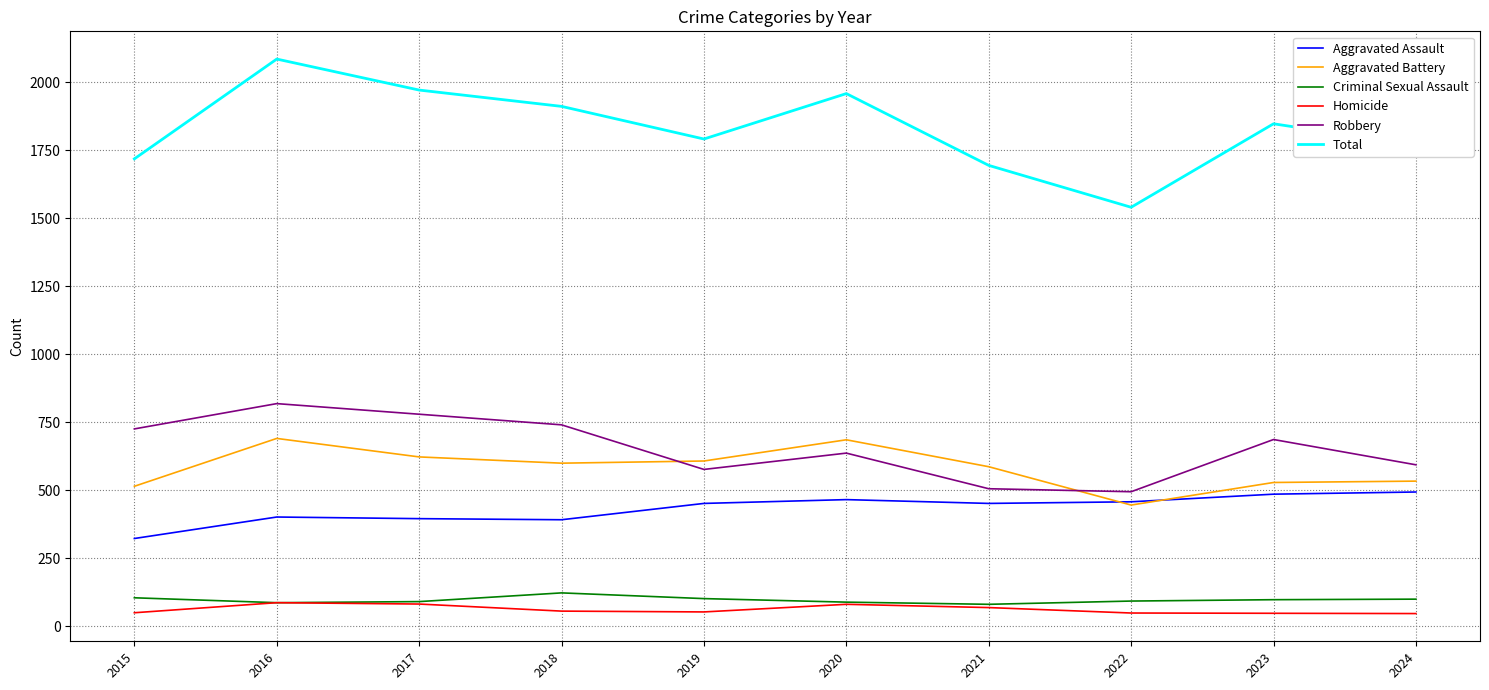

True or false: Aggravated Assault has a value of 280 at 2024.

False